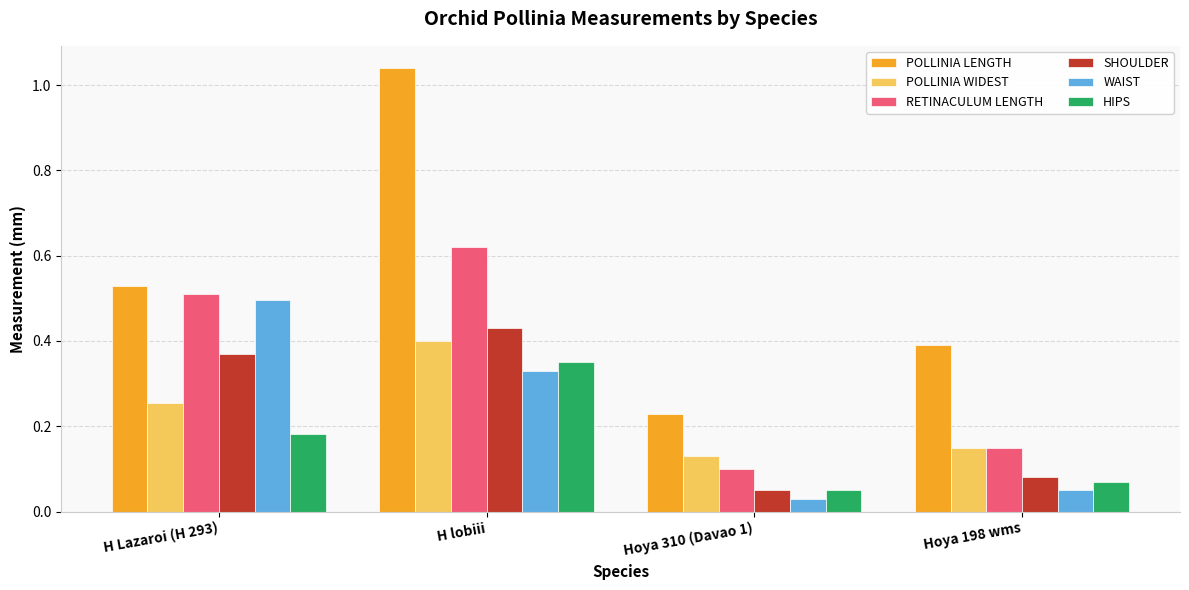

Which series has the largest total across all categories?

POLLINIA LENGTH